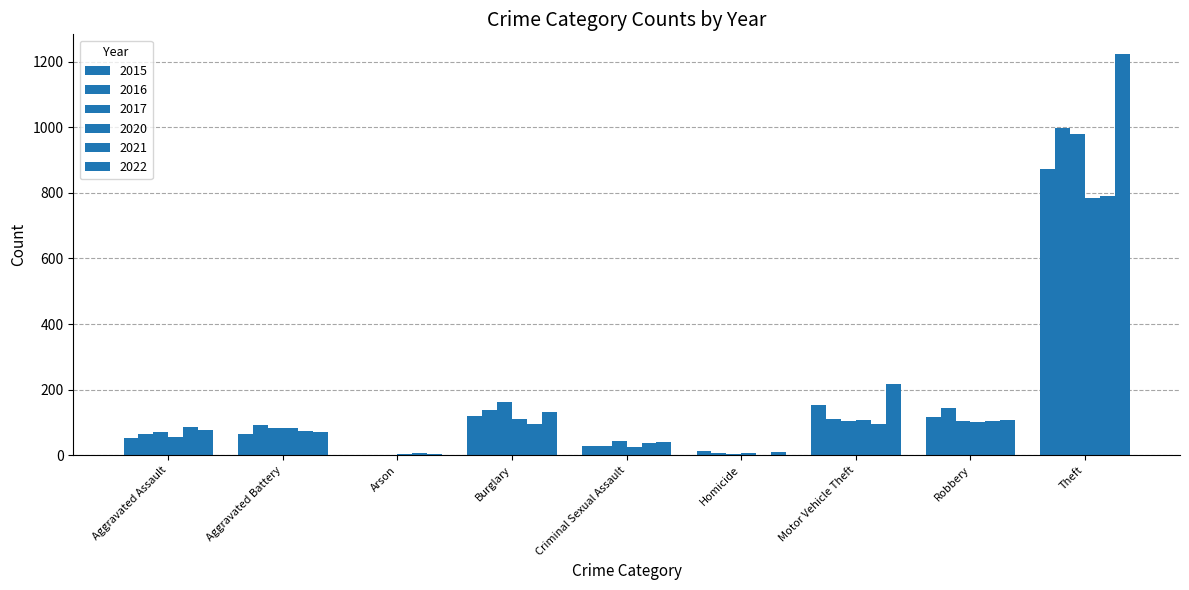

At which label is 2020 closest to 393?

Burglary